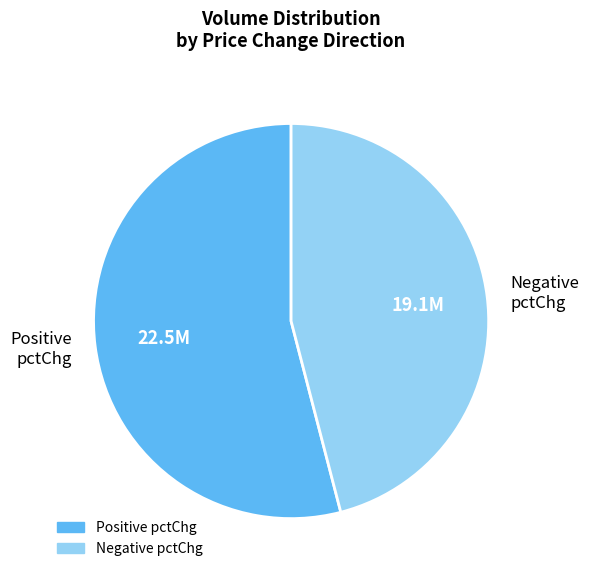

True or false: Positive pctChg accounts for 54% of the total.

True